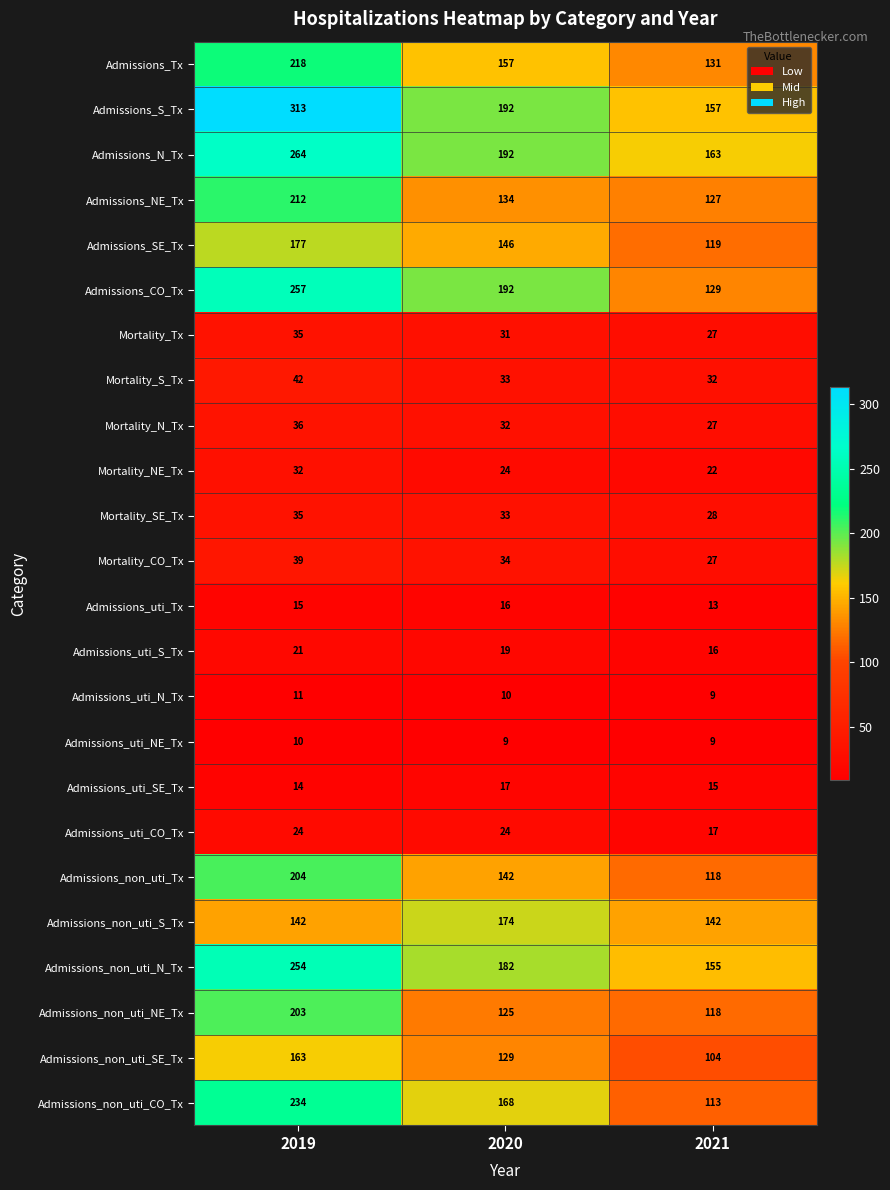

What is the difference between the Admissions_NE_Tx values at 2019 and 2020?

78